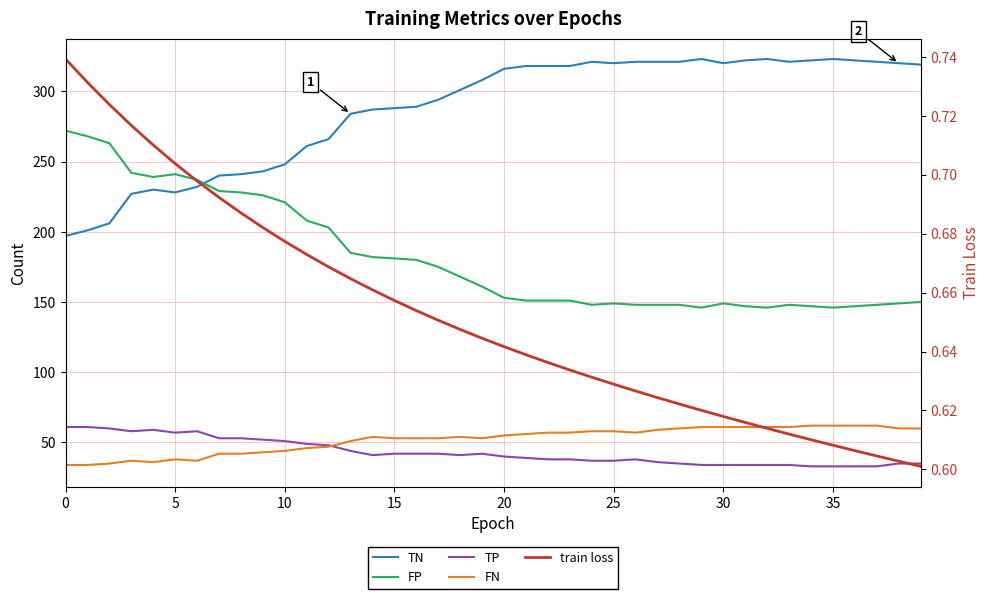

The train loss series shows 1.0 at 27. True or false?

False